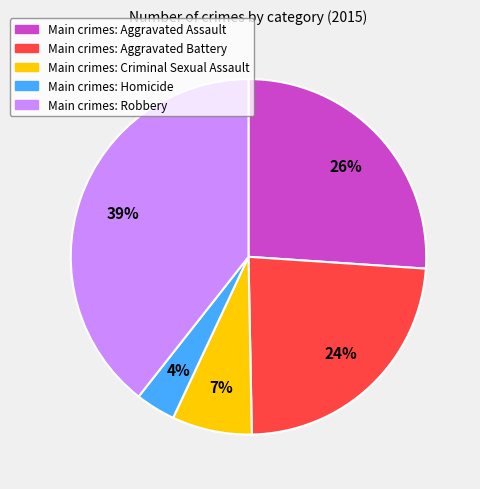

Does any single category account for the majority?

No